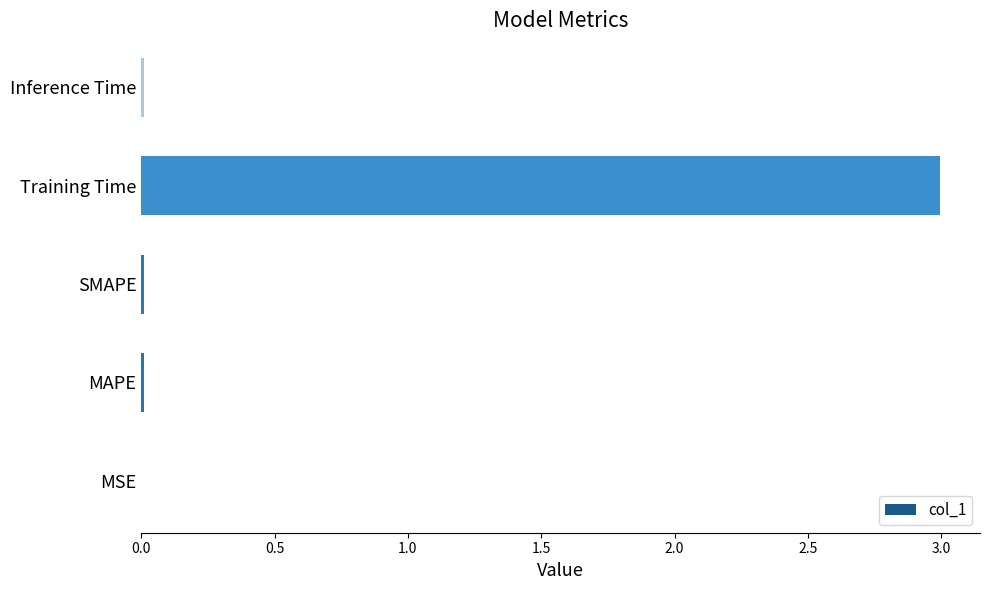

At which category does the chart reach its peak across all series?

Training Time